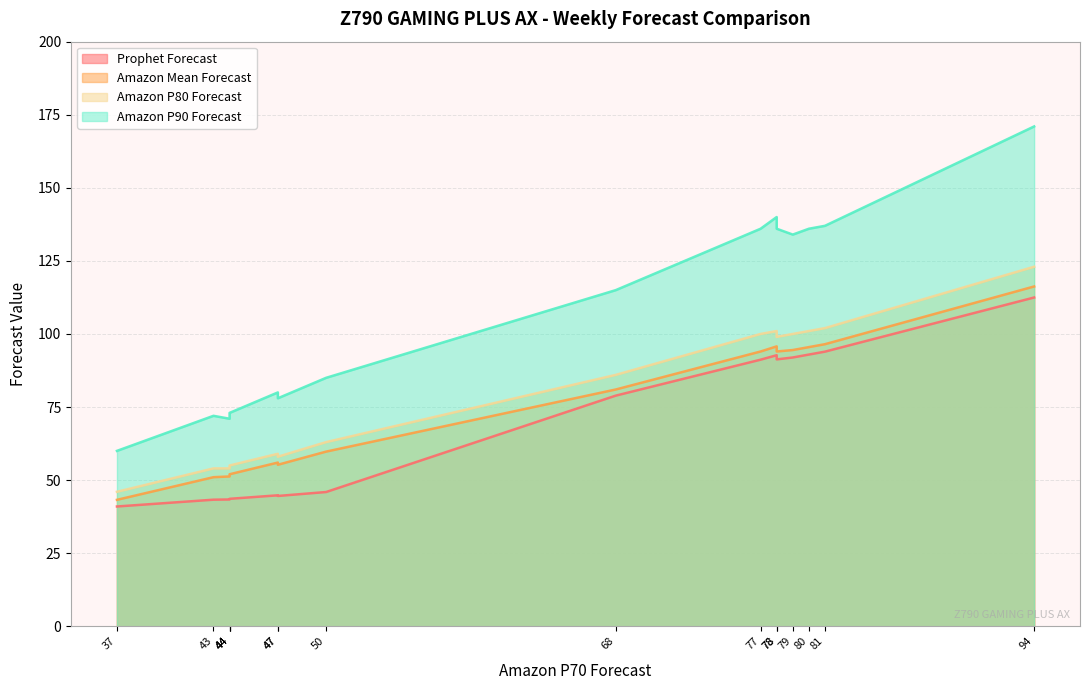

The value of Prophet Forecast at W13 is 23.2. True or false?

False